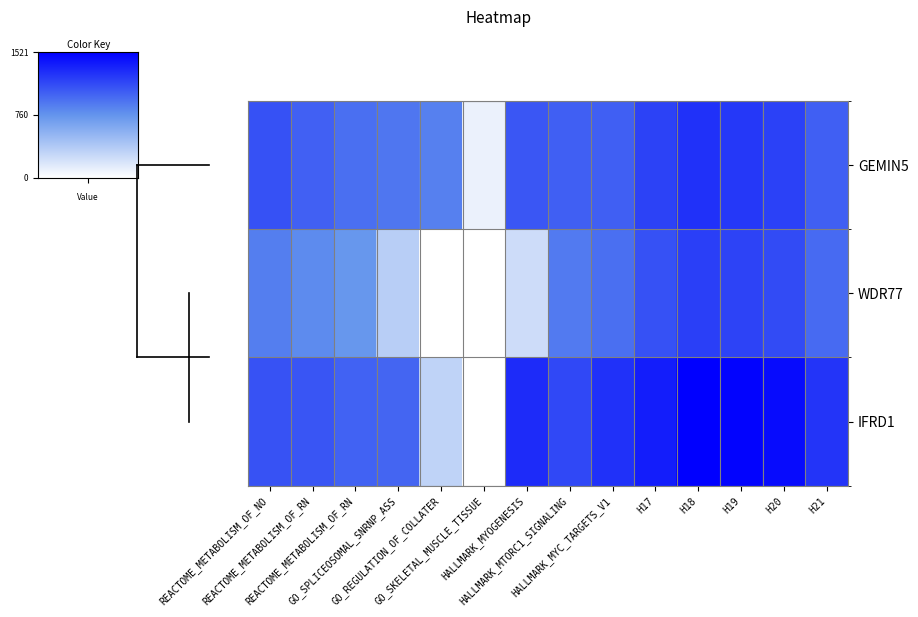

Reading right to left, what are all the values shown in this chart?

GEMIN5: H21=1029.1	H20=1187.0	H19=1235.8	H18=1268.2	H17=1178.8	HALLMARK_MYC_TARGETS_V1=1033.0	HALLMARK_MTORC1_SIGNALING=1030.5	HALLMARK_MYOGENESIS=1080.3	GO_SKELETAL_MUSCLE_TISSUE=98.5	GO_REGULATION_OF_COLLATER=866.6	GO_SPLICEOSOMAL_SNRNP_ASS=920.2	REACTOME_METABOLISM_OF_RN=950.8	REACTOME_METABOLISM_OF_RN=1025.3	REACTOME_METABOLISM_OF_NO=1100.5
WDR77: H21=977.5	H20=1129.8	H19=1173.0	H18=1198.5	H17=1103.5	HALLMARK_MYC_TARGETS_V1=950.8	HALLMARK_MTORC1_SIGNALING=891.8	HALLMARK_MYOGENESIS=245.7	GO_SKELETAL_MUSCLE_TISSUE=0.0	GO_REGULATION_OF_COLLATER=0.0	GO_SPLICEOSOMAL_SNRNP_ASS=345.8	REACTOME_METABOLISM_OF_RN=743.5	REACTOME_METABOLISM_OF_RN=811.0	REACTOME_METABOLISM_OF_NO=879.3
IFRD1: H21=1251.4	H20=1456.5	H19=1498.3	H18=1521.0	H17=1369.1	HALLMARK_MYC_TARGETS_V1=1269.1	HALLMARK_MTORC1_SIGNALING=1147.2	HALLMARK_MYOGENESIS=1298.3	GO_SKELETAL_MUSCLE_TISSUE=0.0	GO_REGULATION_OF_COLLATER=313.3	GO_SPLICEOSOMAL_SNRNP_ASS=1002.0	REACTOME_METABOLISM_OF_RN=1021.5	REACTOME_METABOLISM_OF_RN=1086.2	REACTOME_METABOLISM_OF_NO=1094.8